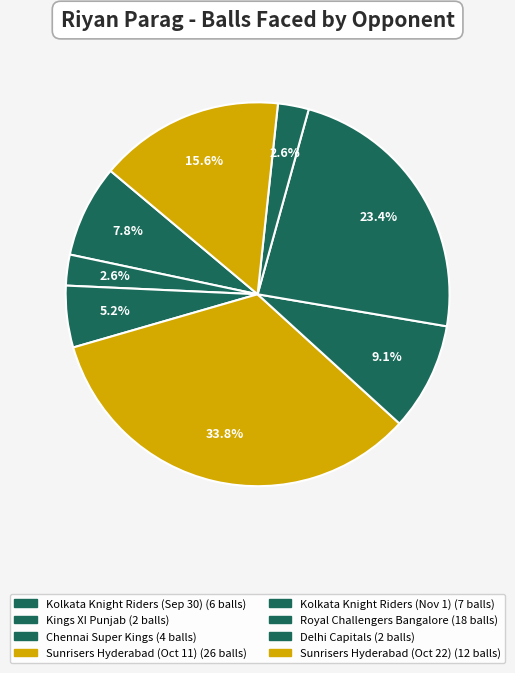

To the nearest percent, what is the difference between the largest and smallest slice percentages?

31%